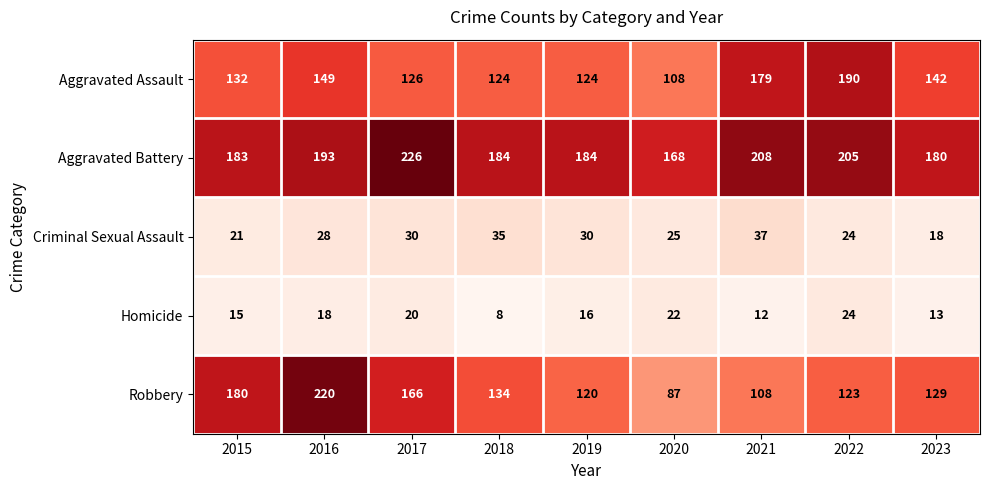

At which category does the chart reach its peak across all series?

2017